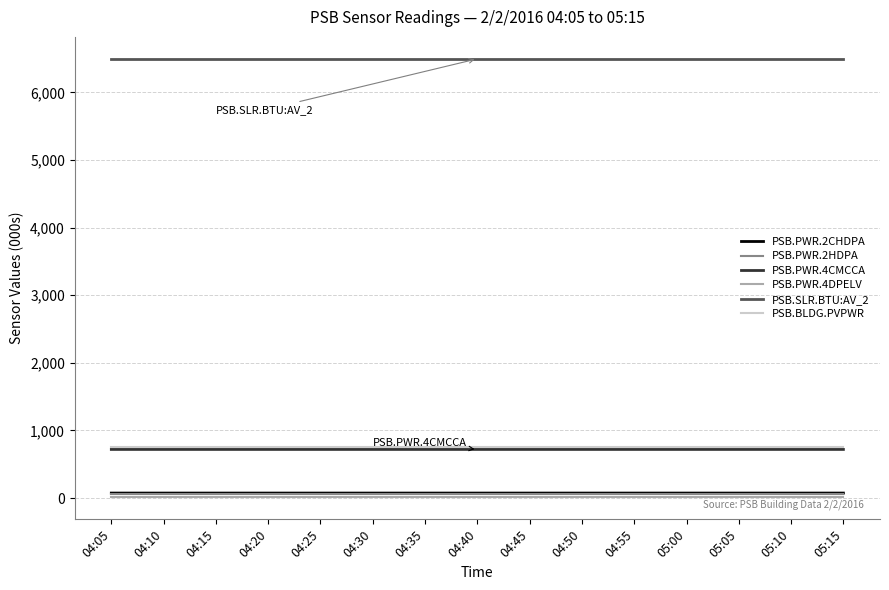

True or false: PSB.PWR.4CMCCA has a value of 1027.4 at 05:00.

False